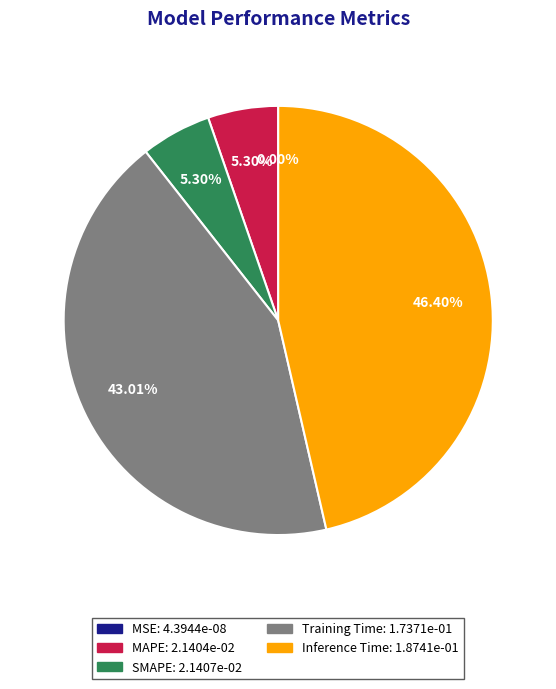

Is the sum of MAPE and Training Time greater than half?

No